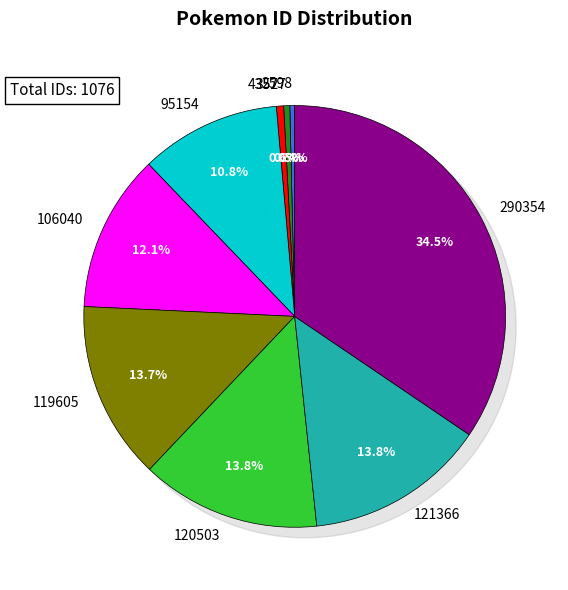

What is the smallest slice in the pie chart?

2598